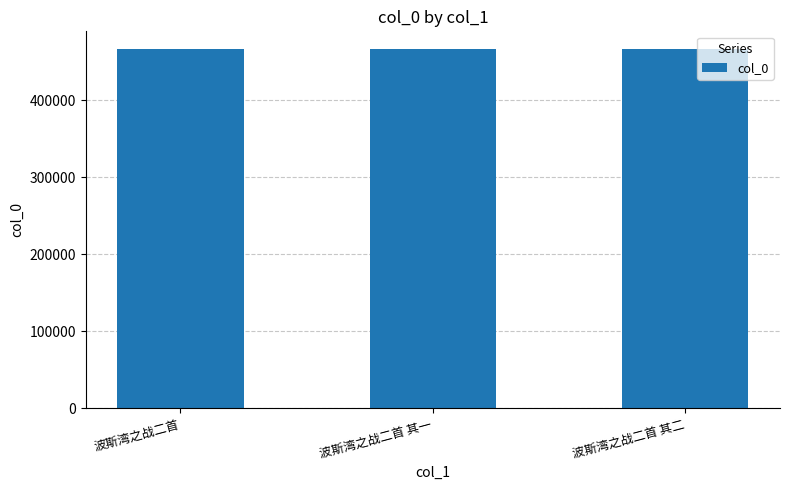

What is the label of the 1st bar from the right?

波斯湾之战二首 其二